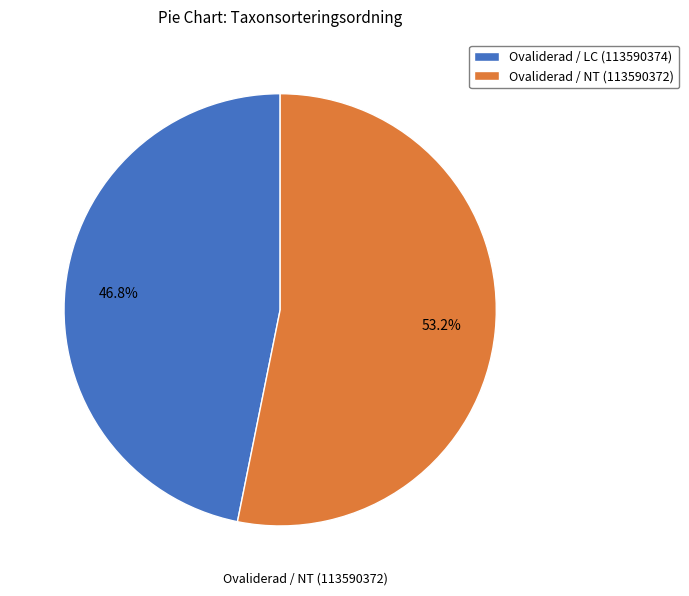

The Ovaliderad / LC (113590374) slice represents 52% of the pie. True or false?

False